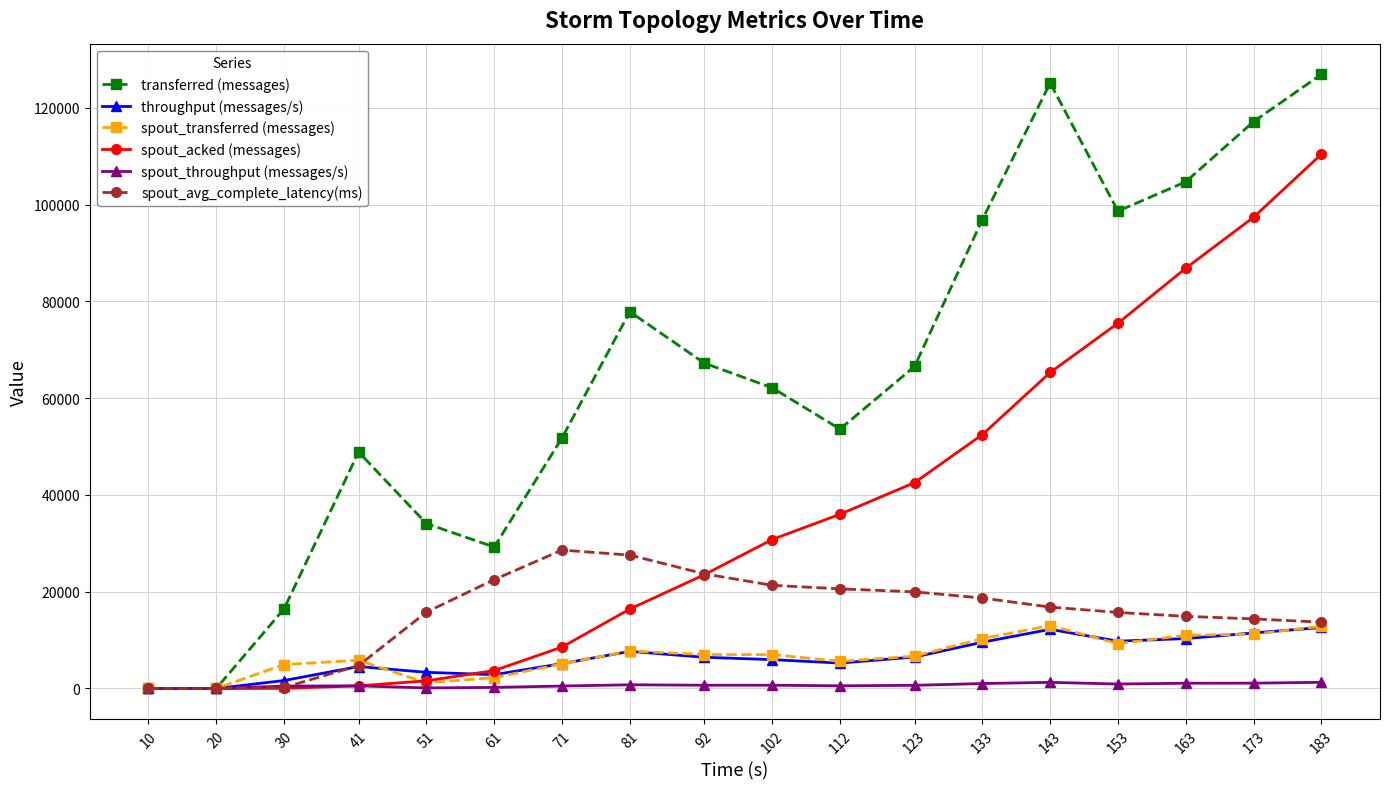

Which series changed the most between 30 and 71?

transferred (messages)